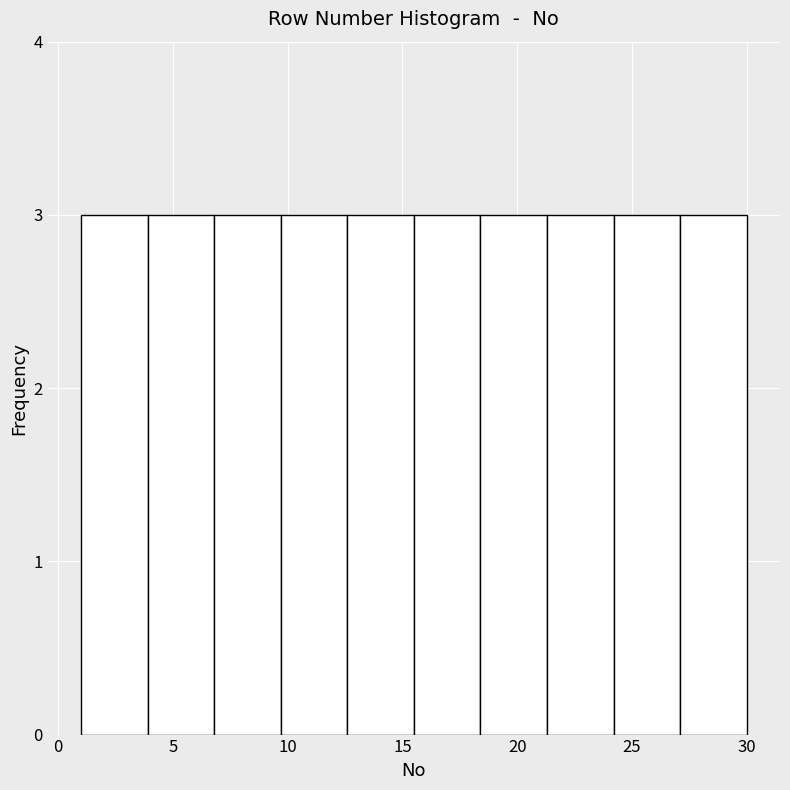

Reading left to right, transcribe this chart: for each bar, give the range it covers on the x-axis and its height. Neither the bar edges nor the heights are printed on the chart, so give them approximately, as read against the axes.

1.0 to 3.9: 3
3.9 to 6.8: 3
6.8 to 9.7: 3
9.7 to 12.6: 3
12.6 to 15.5: 3
15.5 to 18.4: 3
18.4 to 21.3: 3
21.3 to 24.2: 3
24.2 to 27.1: 3
27.1 to 30.0: 3